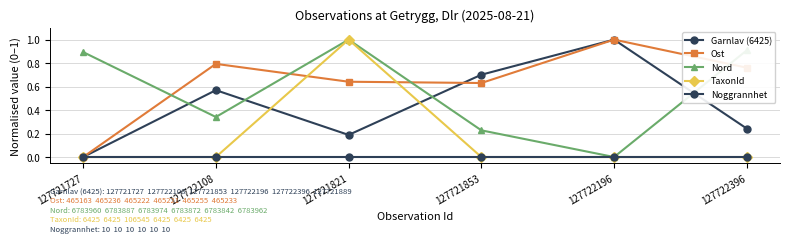

How many lines are shown in the chart?

5